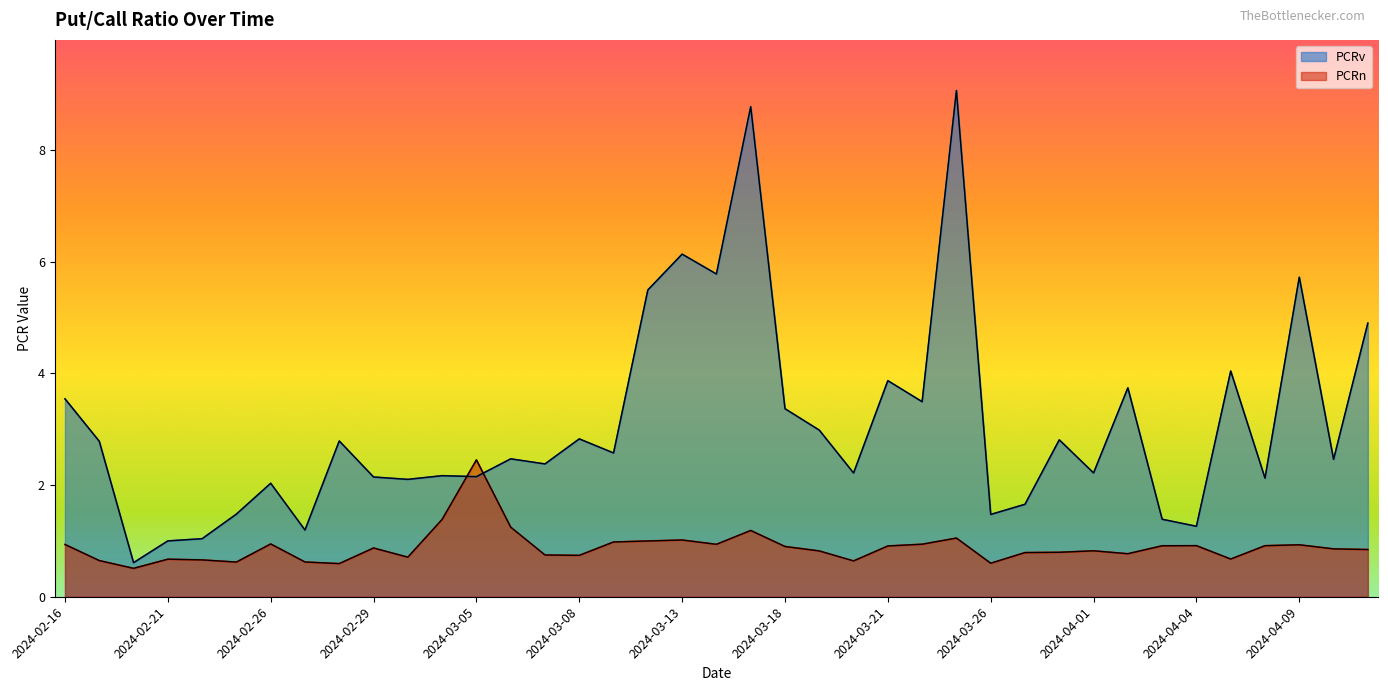

Where do PCRv and PCRn first cross each other?

2024-03-04 and 2024-03-05